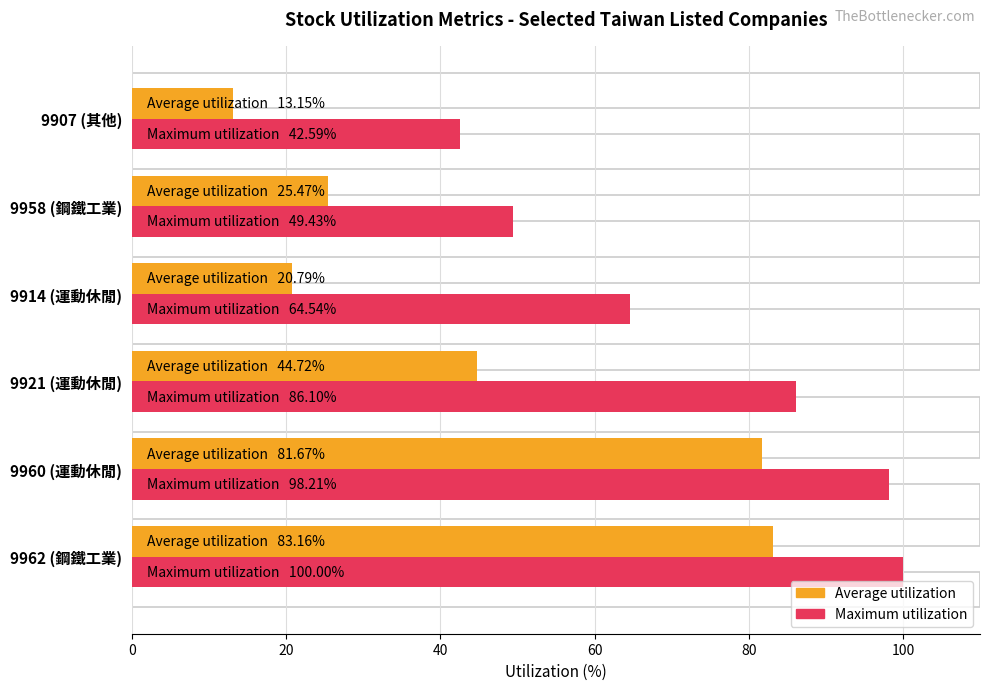

List the series in order of their overall mean, lowest first.

Average utilization, Maximum utilization